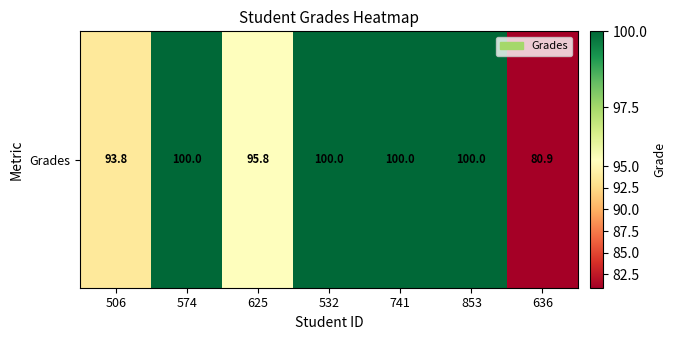

What is the sum of all values?

670.5